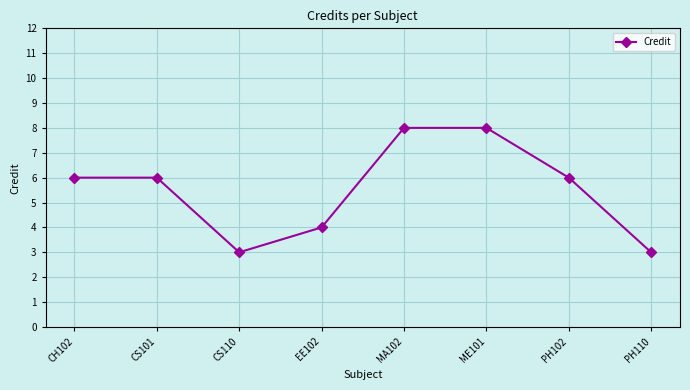

How many categories are shown in the chart?

8